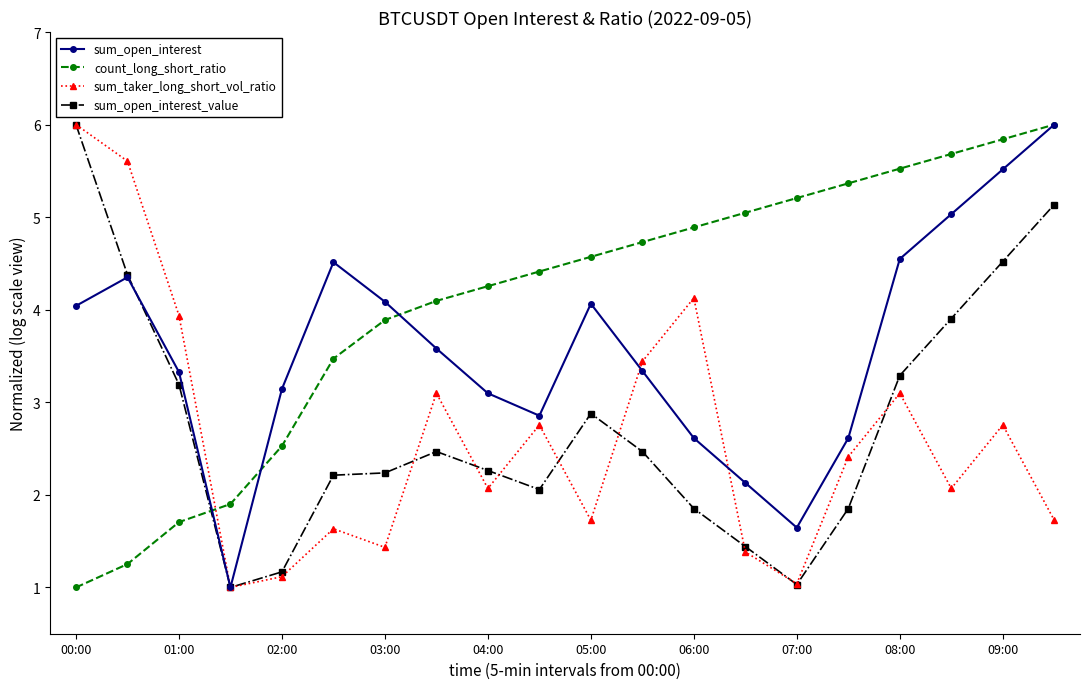

True or false: sum_open_interest has more than 1 points higher than both neighbors.

True